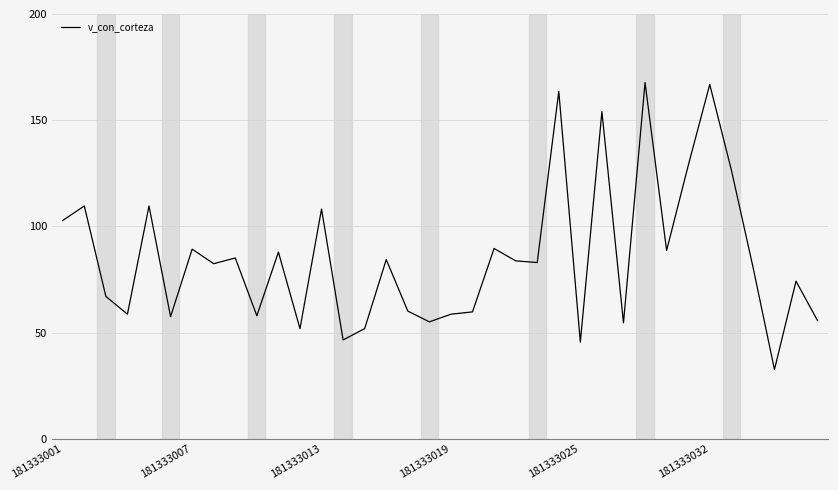

What is the greatest value displayed?

167.7